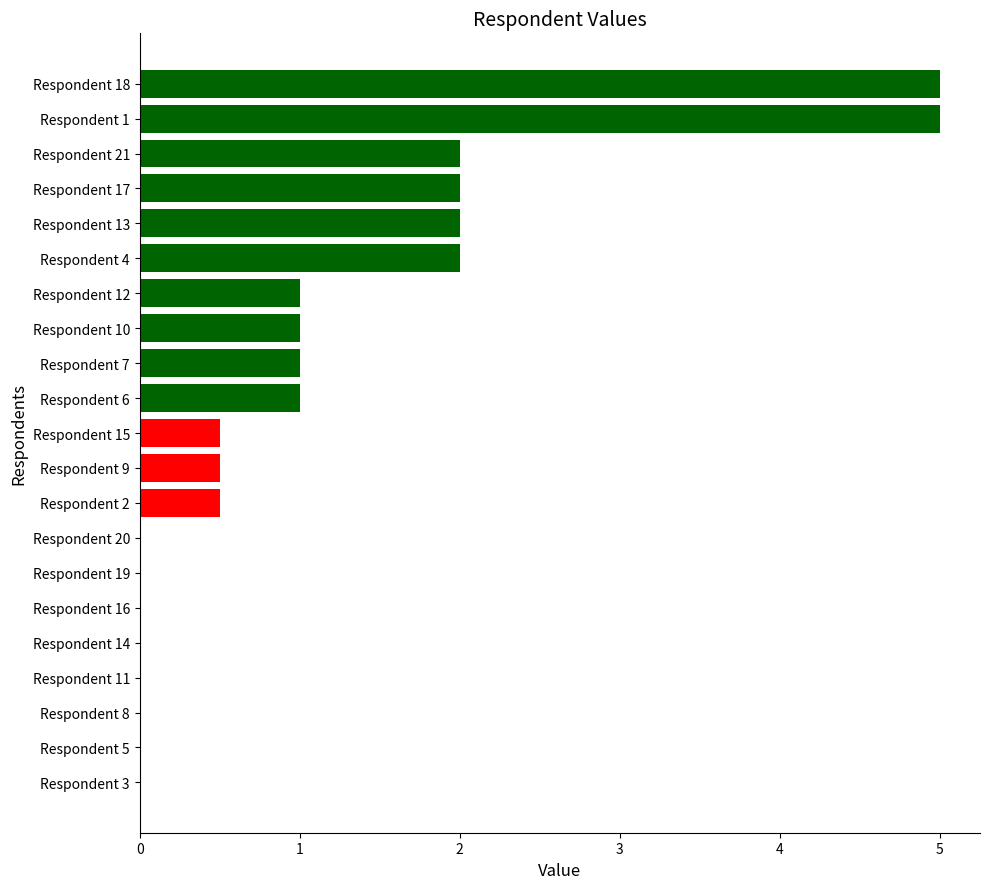

The chart shows a value of -2.5 at Respondent 11. True or false?

False